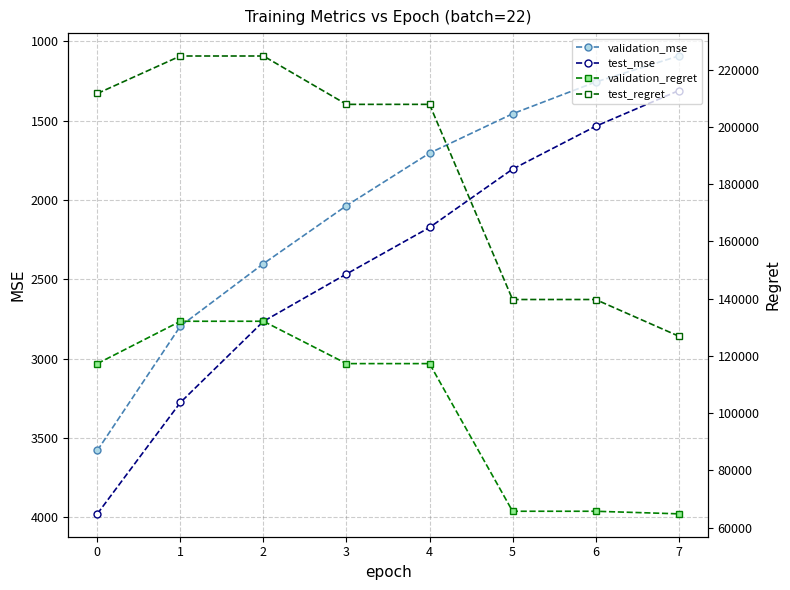

What are all the series names shown in the legend?

validation_mse, test_mse, validation_regret, test_regret